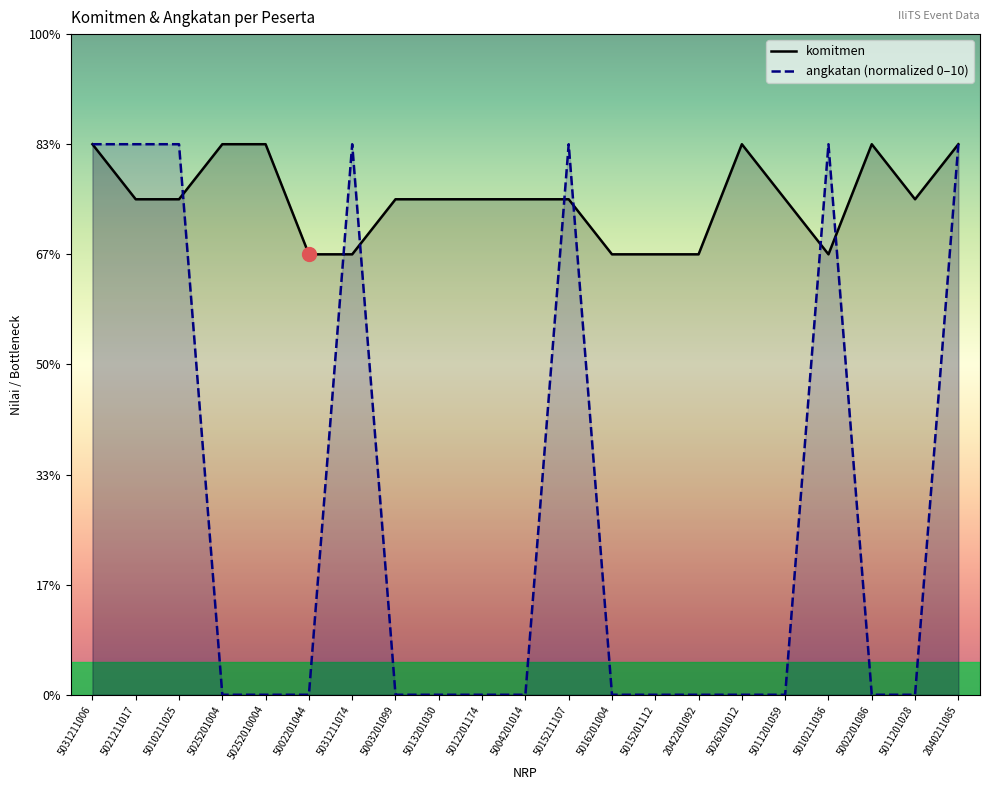

At which label does komitmen first exceed 9?

5031211006